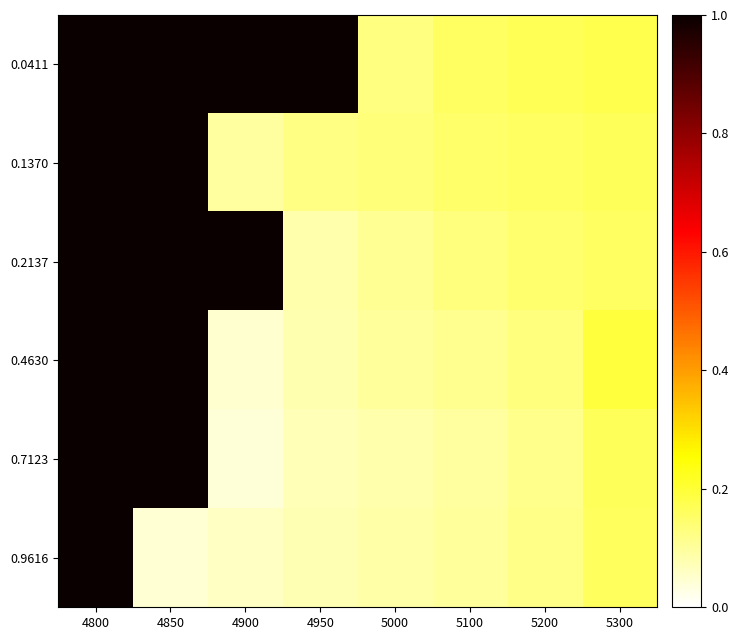

What is the total value across all series at 5000?

0.6